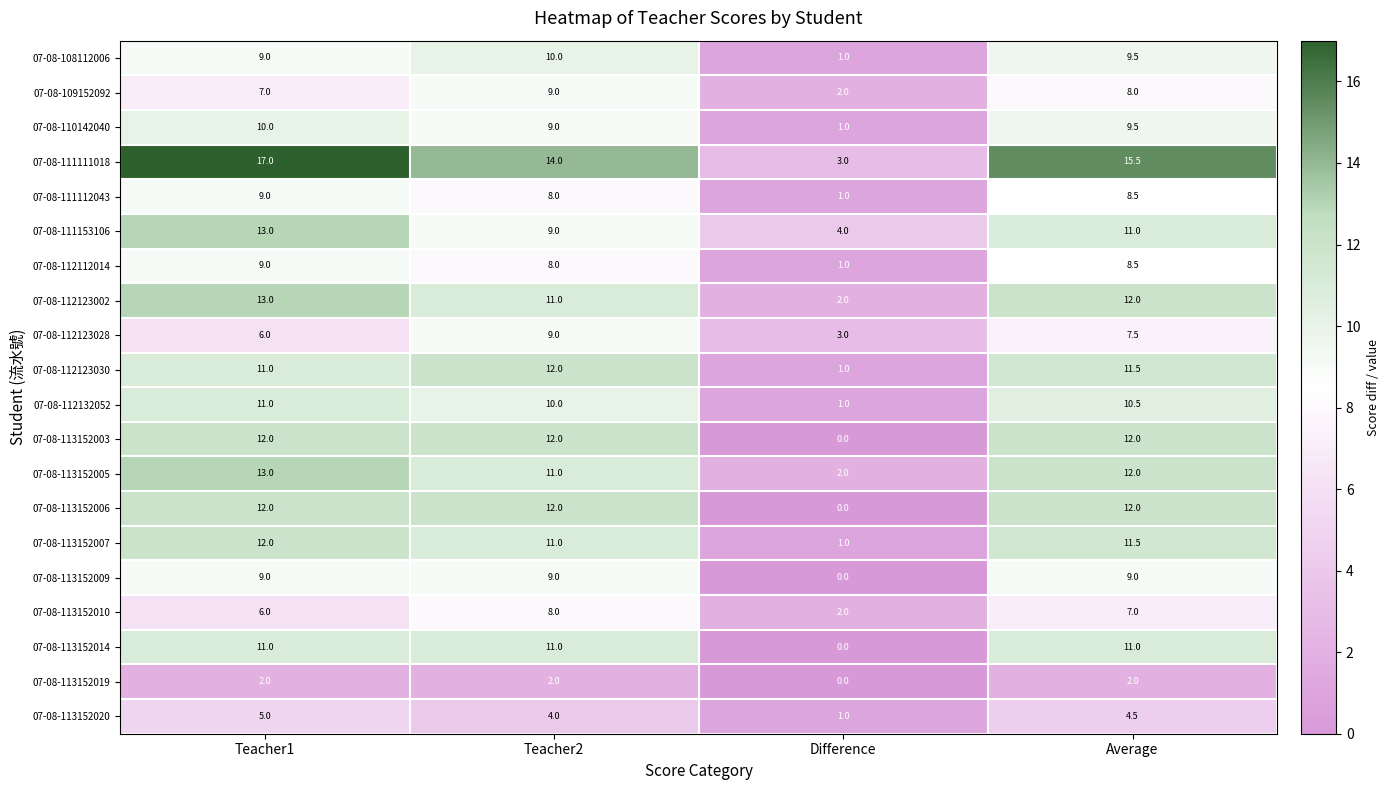

Which category has the highest value across all series?

Teacher1